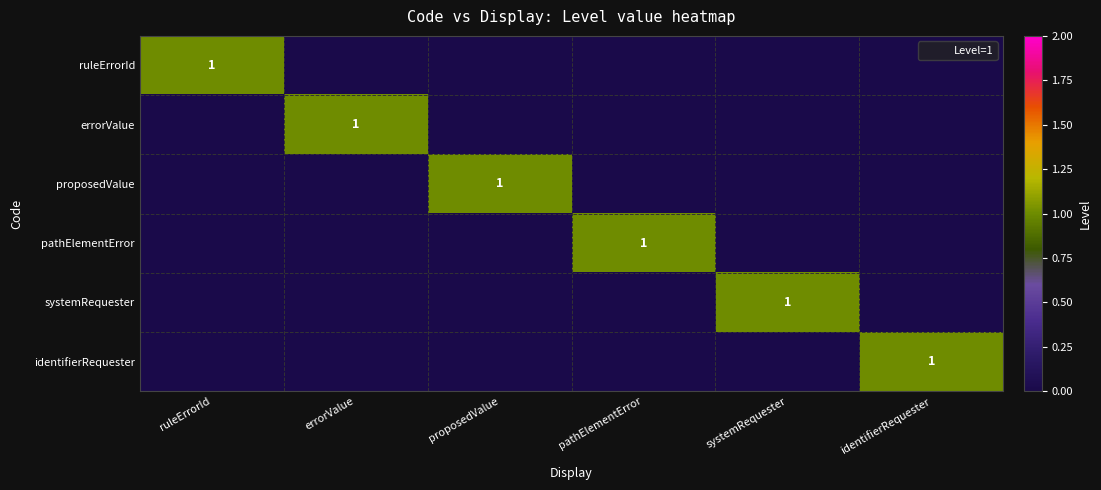

The systemRequester series shows 1 at systemRequester. True or false?

False